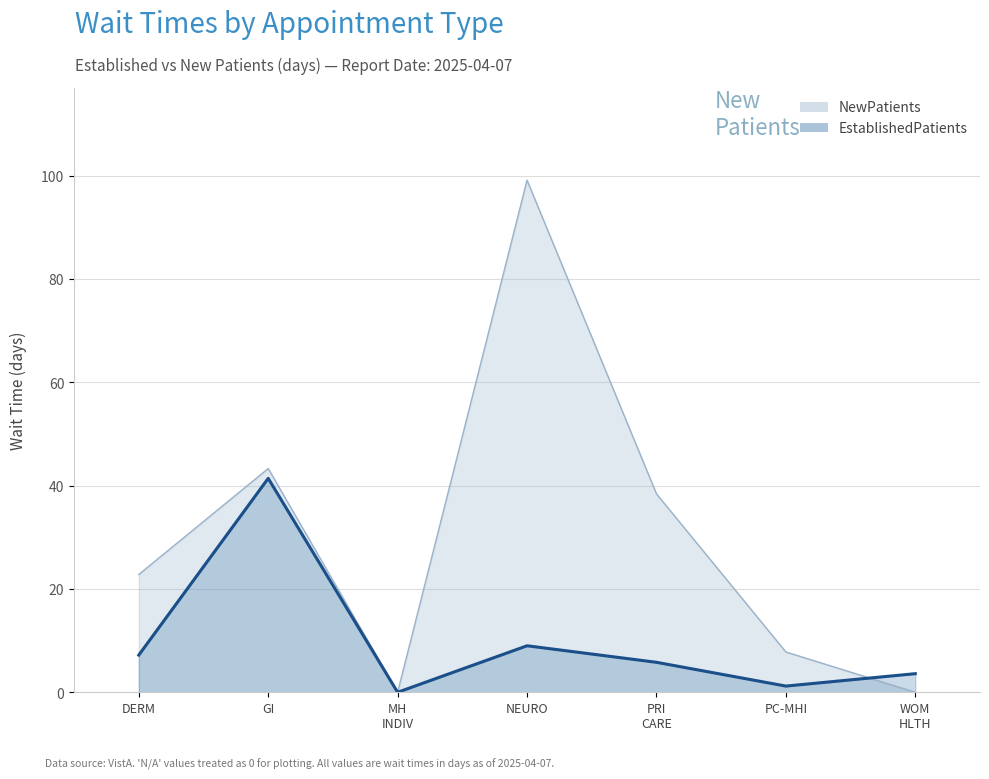

How many interior local valleys does the EstablishedPatients series have?

2